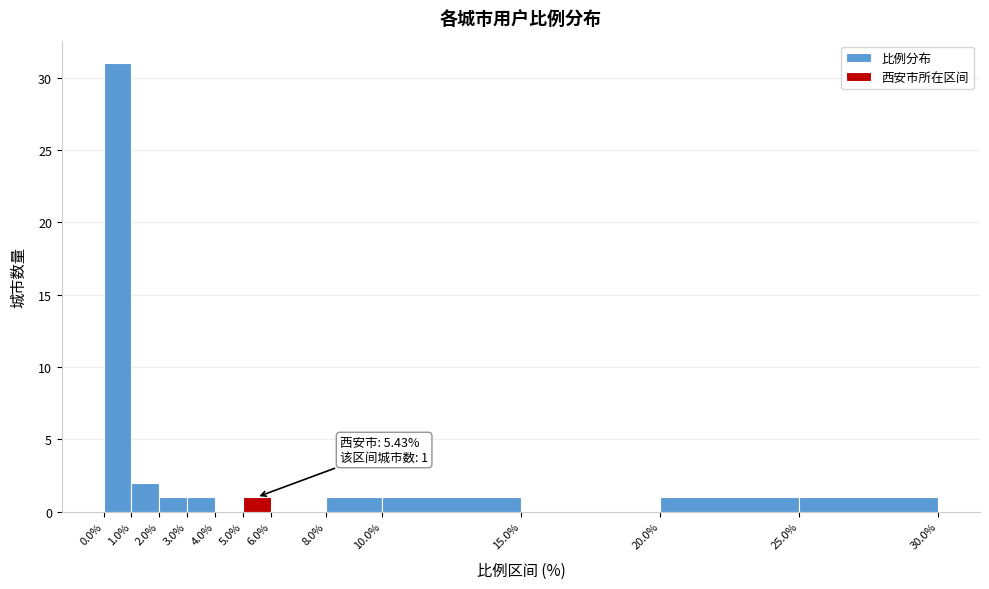

Which range on the x-axis has the tallest bar?

0.0% to 1.0%